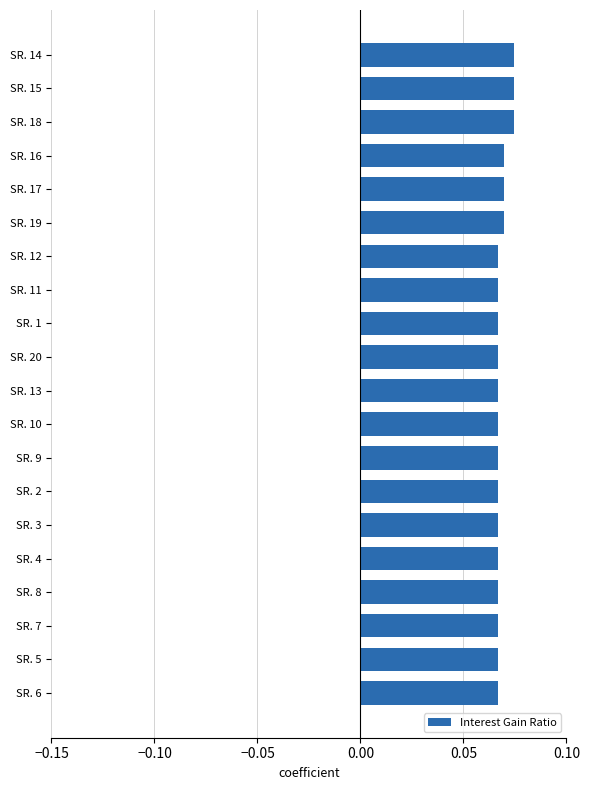

The chart shows a value of 0.0 at SR. 2. True or false?

False